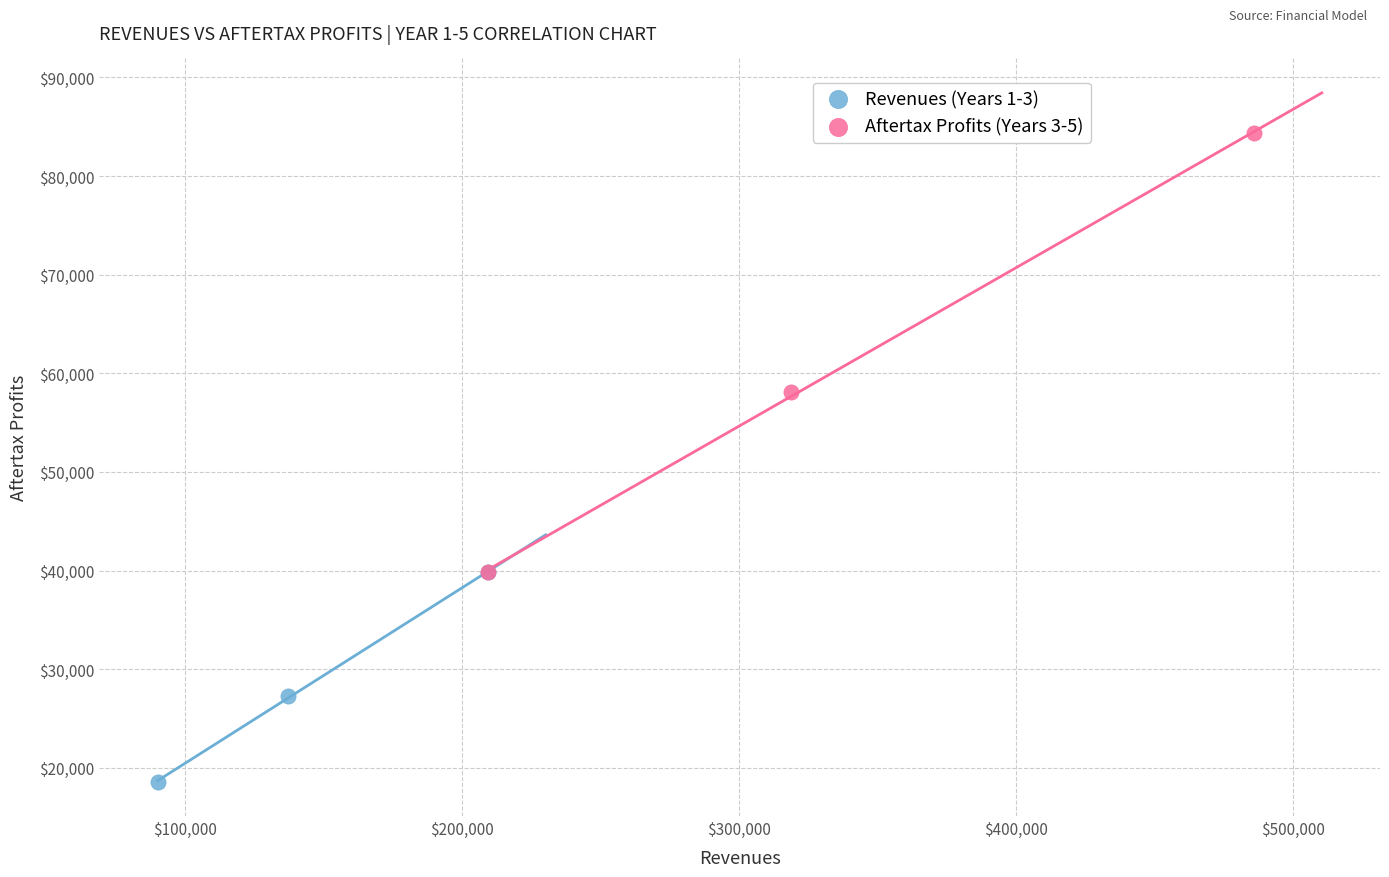

Which series reaches the maximum Y coordinate?

Aftertax Profits (Years 3-5)